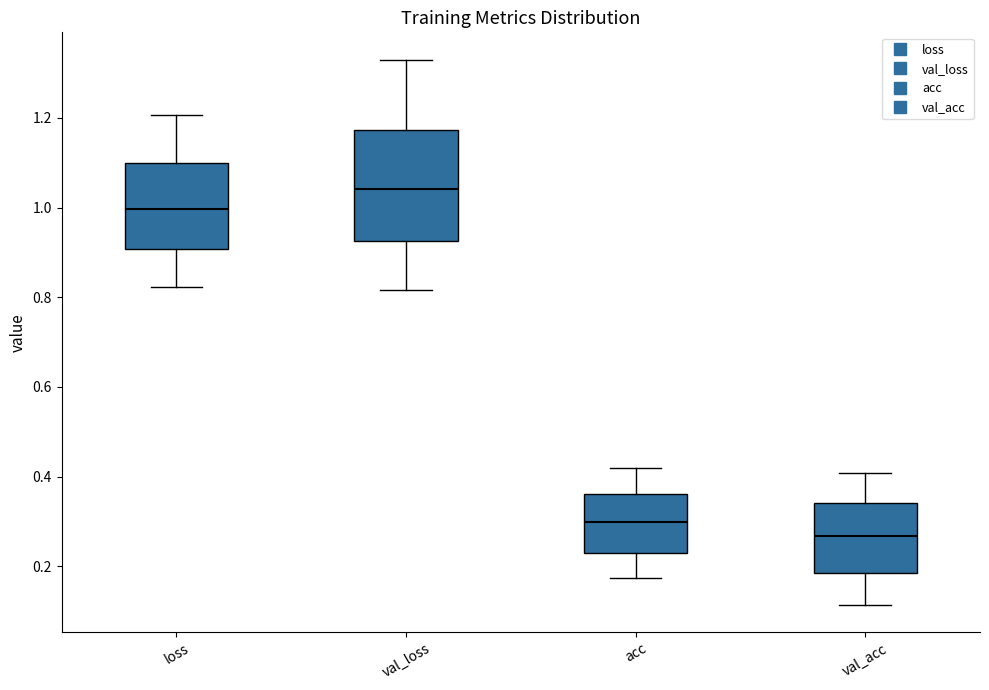

Reading left to right, read every box against the y-axis: the position of its median line, the range the box covers, and the ends of its whiskers. The values are not printed on the chart, so give them approximately, as read against the axis.

loss: median 1.00, box 0.90 to 1.10, whiskers 0.82 to 1.20
val_loss: median 1.04, box 0.92 to 1.18, whiskers 0.82 to 1.32
acc: median 0.30, box 0.24 to 0.36, whiskers 0.18 to 0.42
val_acc: median 0.26, box 0.18 to 0.34, whiskers 0.12 to 0.40